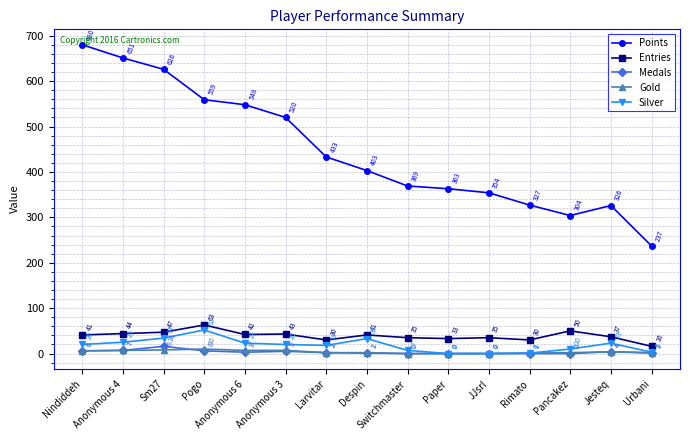

What is the label of the 1st point from the right?

Urbani